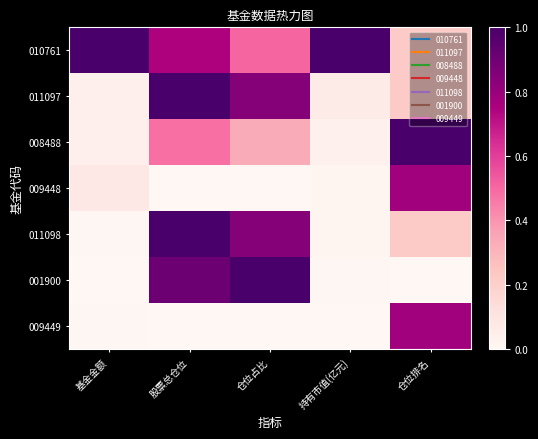

What is the difference between the highest and lowest values at 仓位占比?

1.0